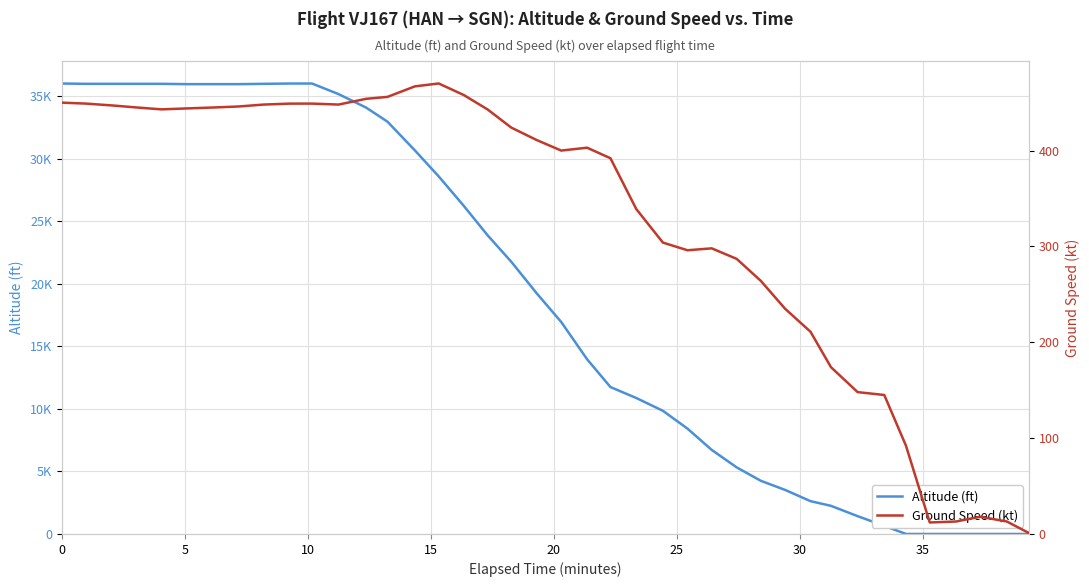

What is the difference between the maximum and minimum values in the Altitude (ft) series?

36025